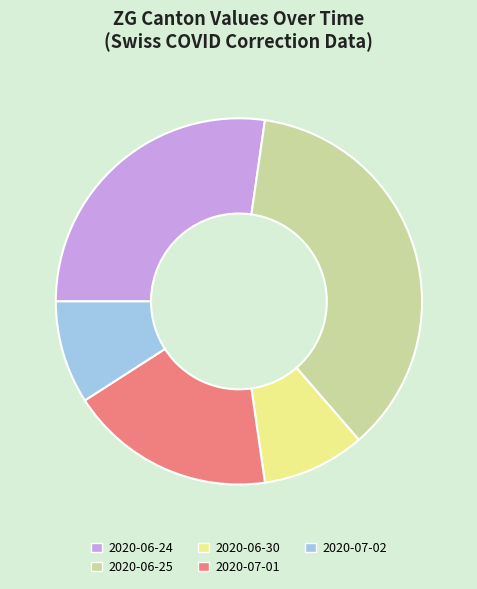

Is it true that 2020-07-01 is 18% of the pie?

True